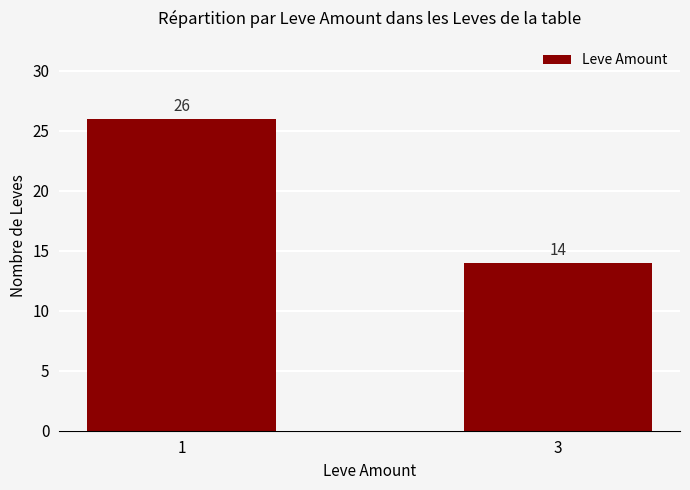

What is the value of the 2nd bar from the left?

14